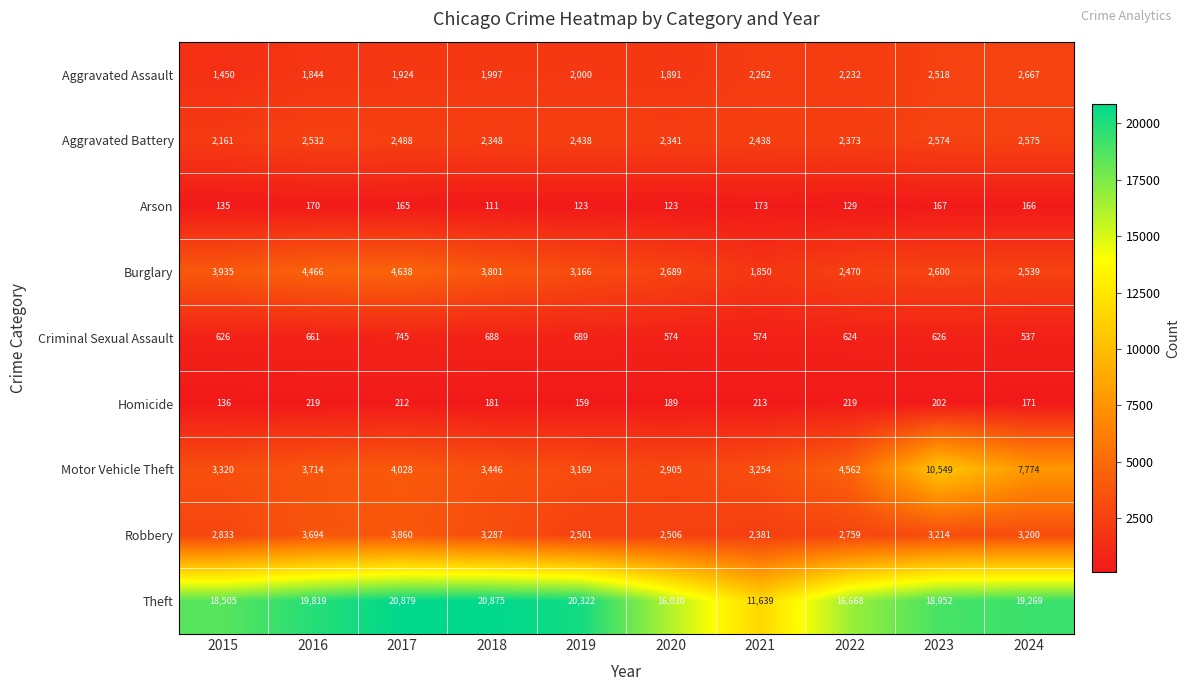

Which series has the widest spread of values?

Theft